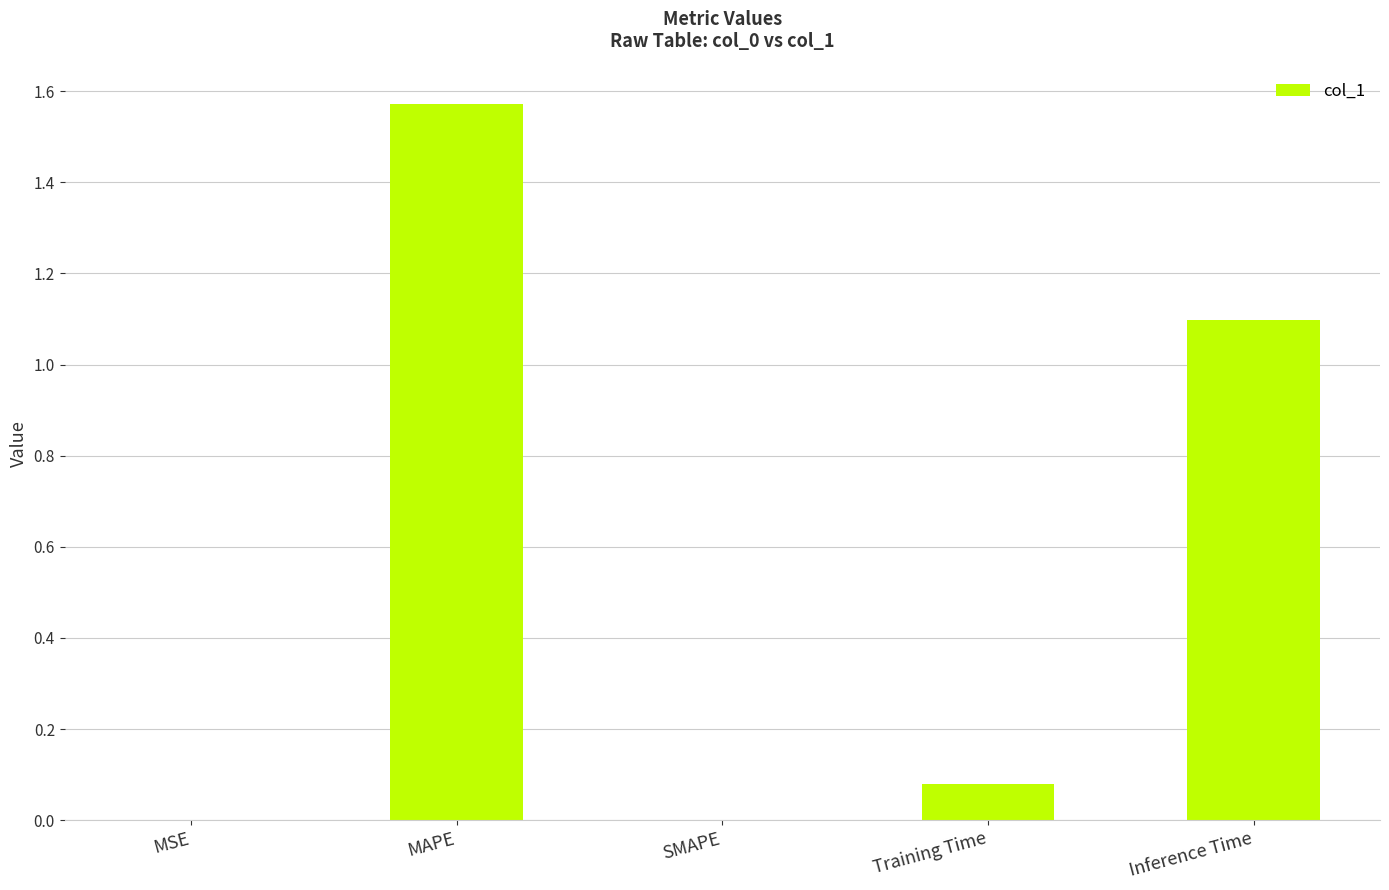

At which category does the chart reach its peak across all series?

MAPE